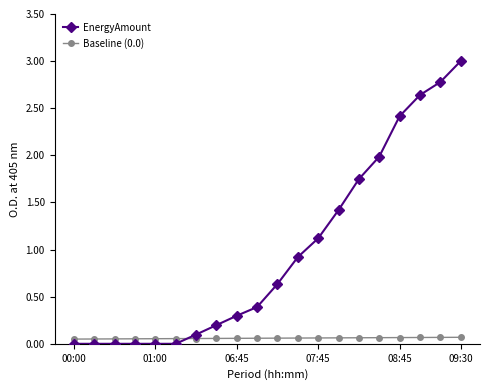

Which series has the largest range (max minus min)?

EnergyAmount